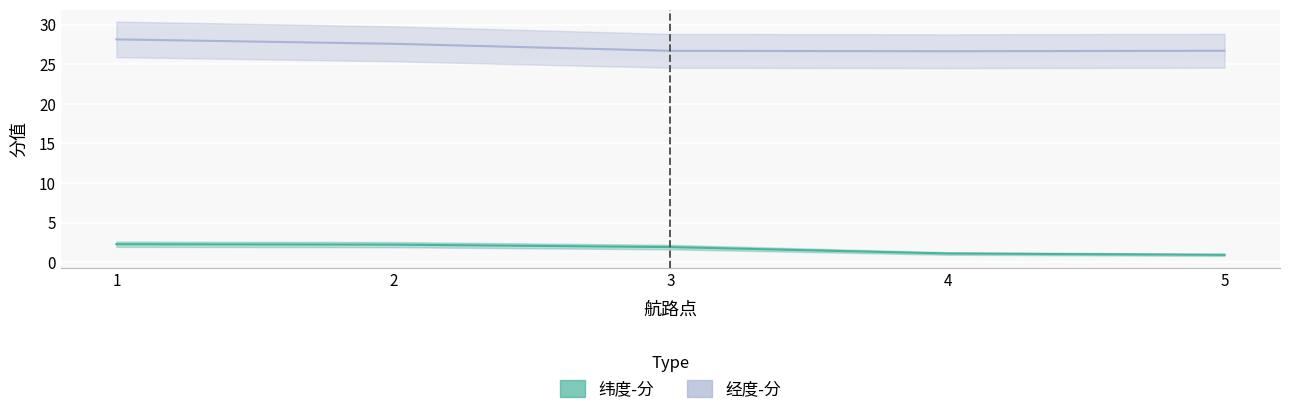

How many series are shown in this chart?

2